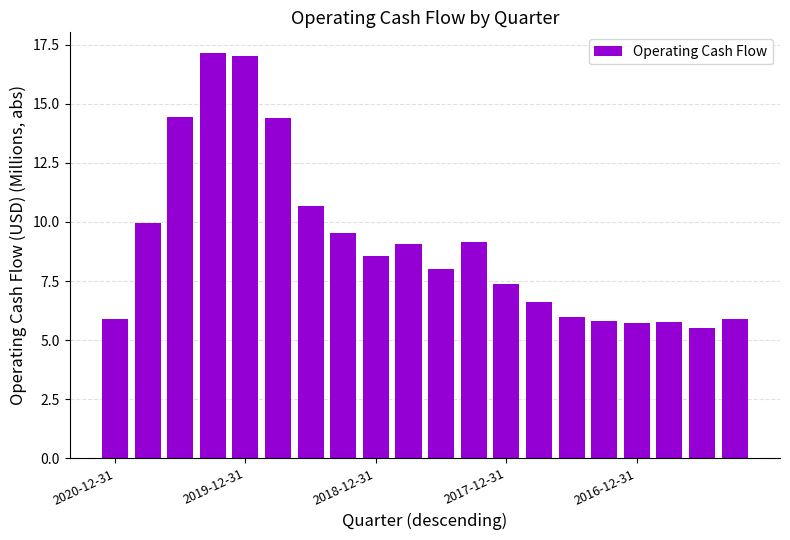

What is the smallest value displayed?

5.5